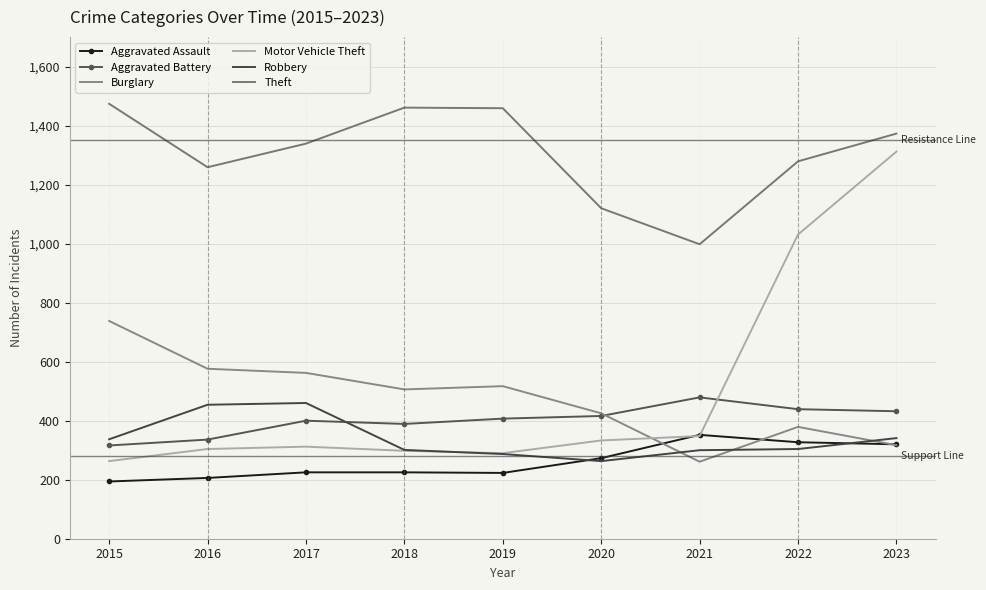

Which category has the highest value in the Aggravated Assault series?

2021